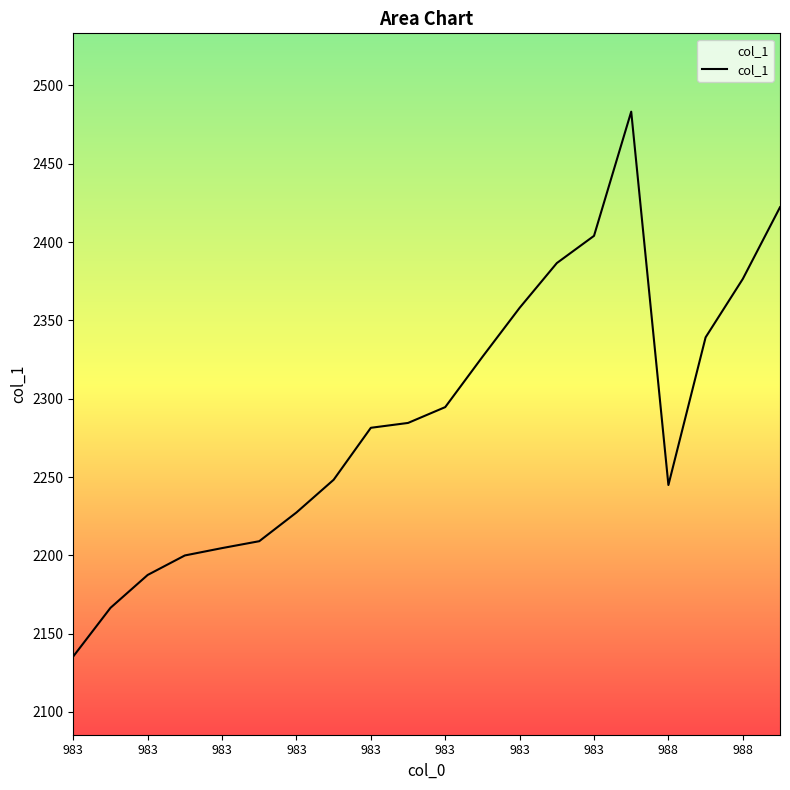

What is the difference between the maximum and minimum values?

347.8